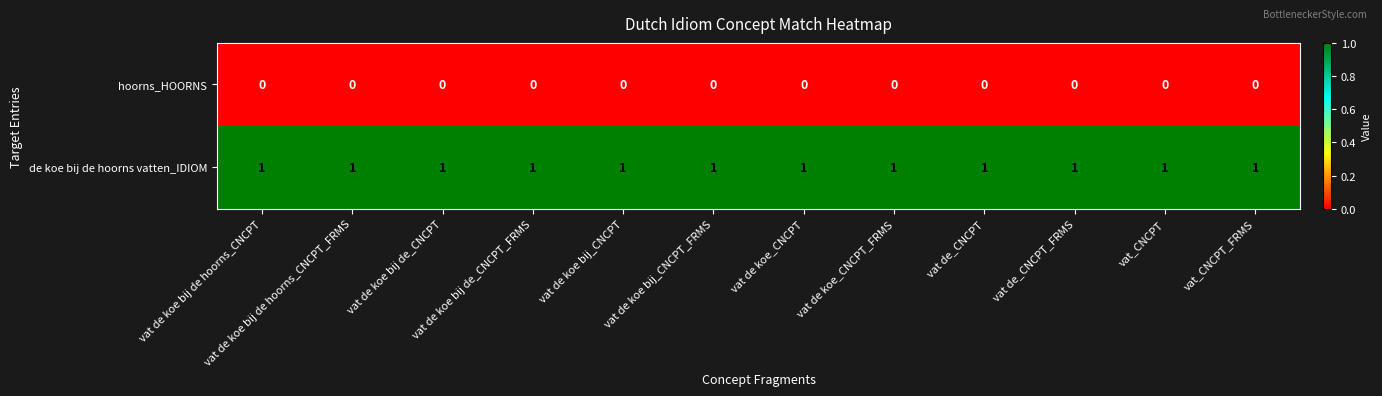

Is the value of hoorns_HOORNS at vat_CNCPT_FRMS greater than the value of de koe bij de hoorns vatten_IDIOM at vat de koe bij de hoorns_CNCPT?

No